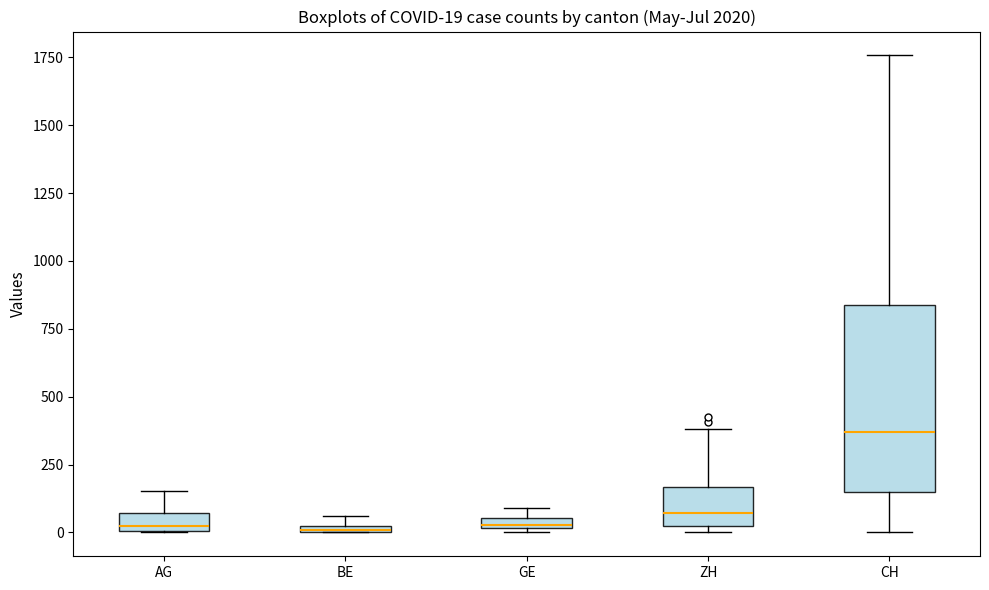

Comparing the boxes themselves (not the whiskers), which one is the tallest?

CH